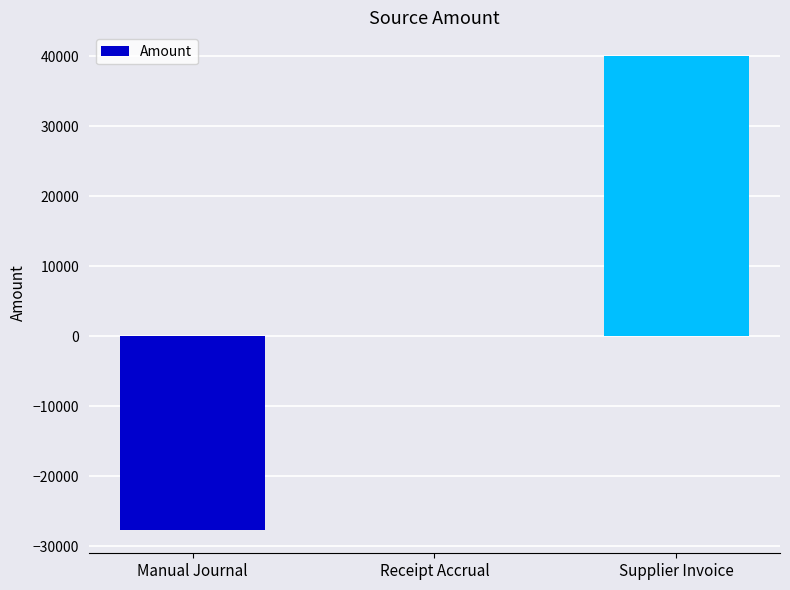

How many data points does each series have?

3